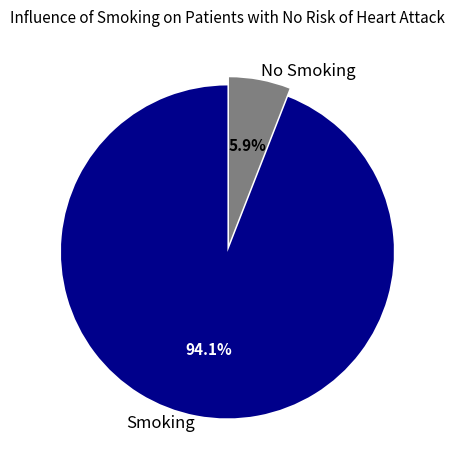

To the nearest percent, what is the difference between the largest and smallest slice percentages?

88%